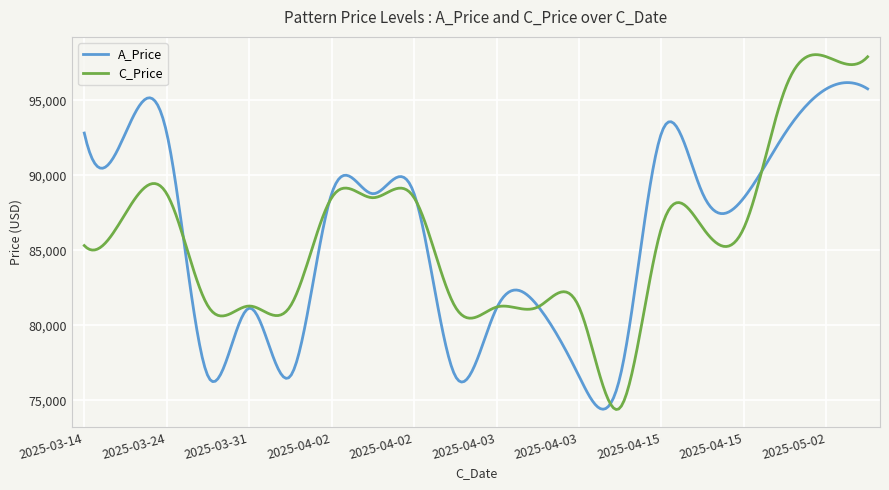

What is the highest value of the C_Price series?

98037.8